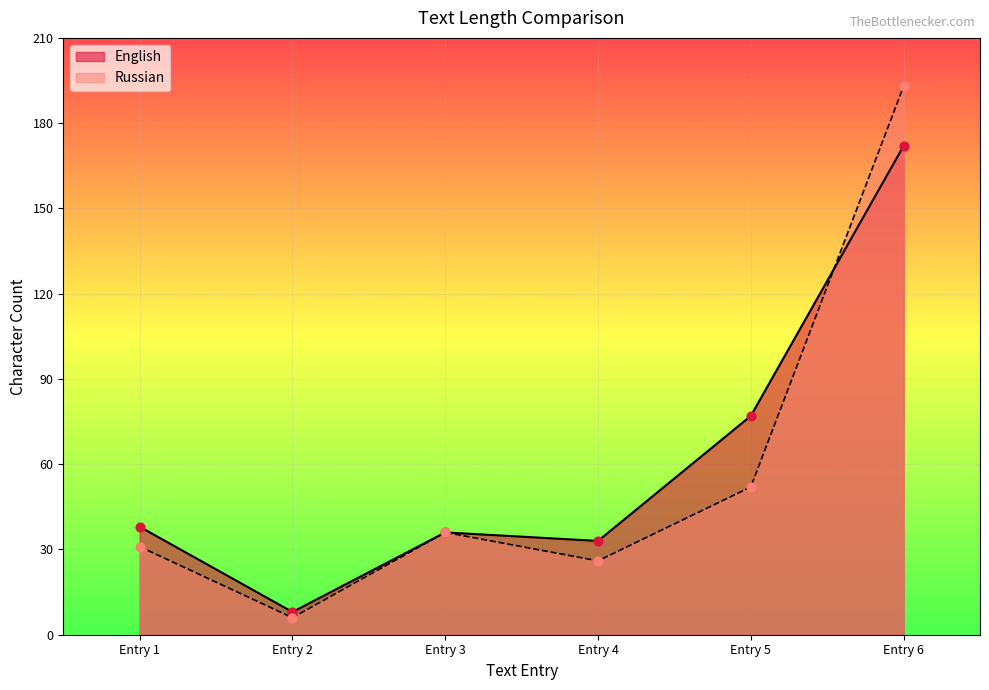

Which series reaches the maximum Y coordinate?

Russian